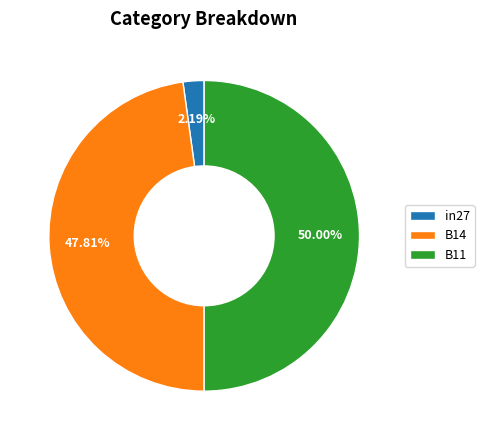

What is the total percentage of B14 and B11?

97.8%